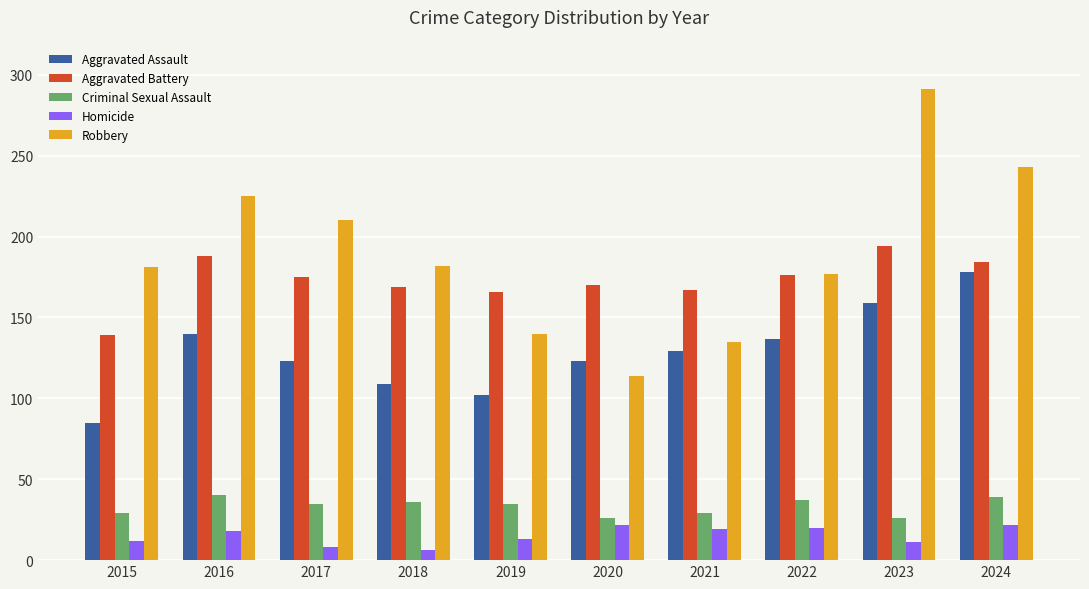

Rank the series by their maximum value, from highest to lowest.

Robbery, Aggravated Battery, Aggravated Assault, Criminal Sexual Assault, Homicide